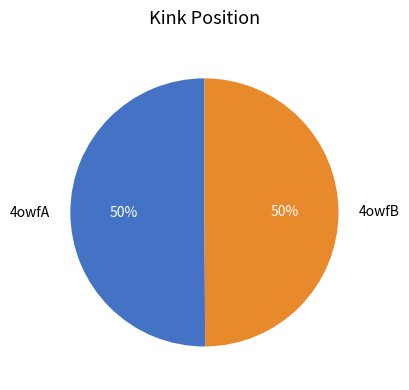

How many slices are in this pie chart?

2